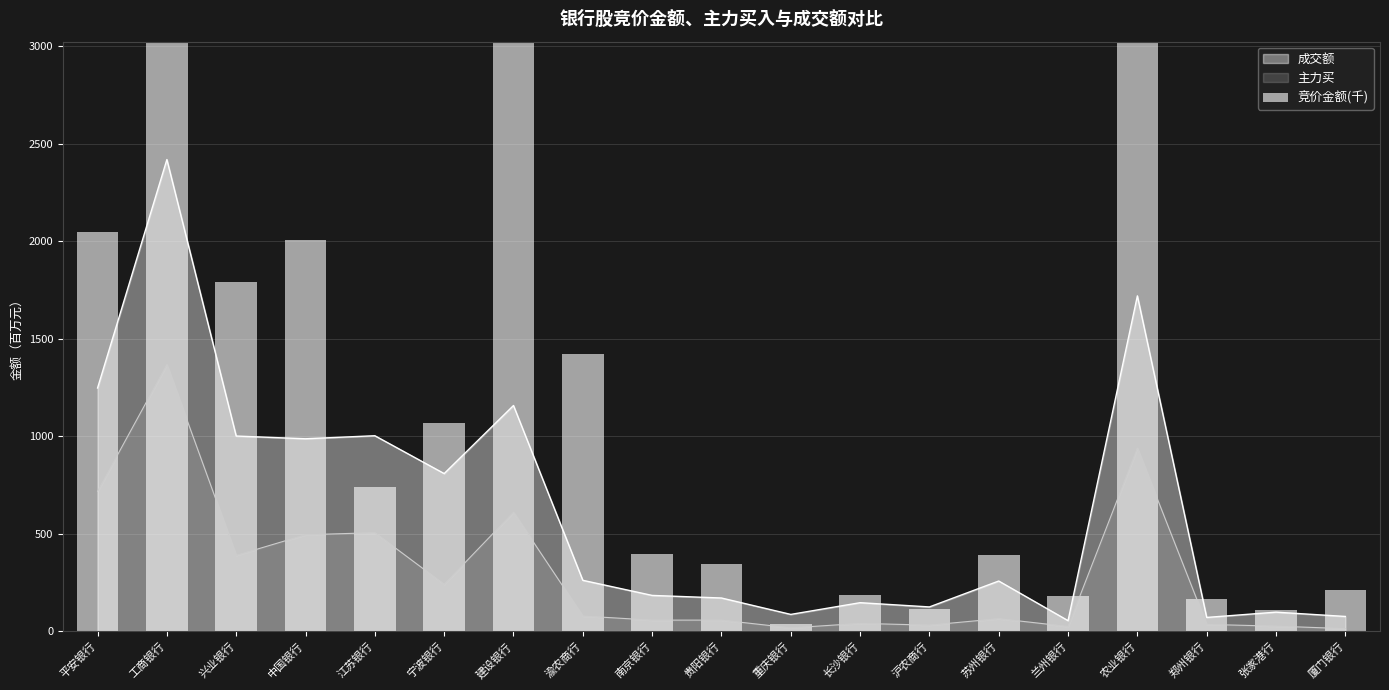

Reading left to right, extract all data points from this chart.

平安银行=2045.3	工商银行=10512.7	兴业银行=1789.2	中国银行=2006.1	江苏银行=740.3	宁波银行=1068.5	建设银行=9986.4	渝农商行=1420.9	南京银行=395.4	贵阳银行=345.3	重庆银行=34.2	长沙银行=184.8	沪农商行=112.7	苏州银行=388.6	兰州银行=180.7	农业银行=4724.2	郑州银行=164.4	张家港行=108.6	厦门银行=210.3